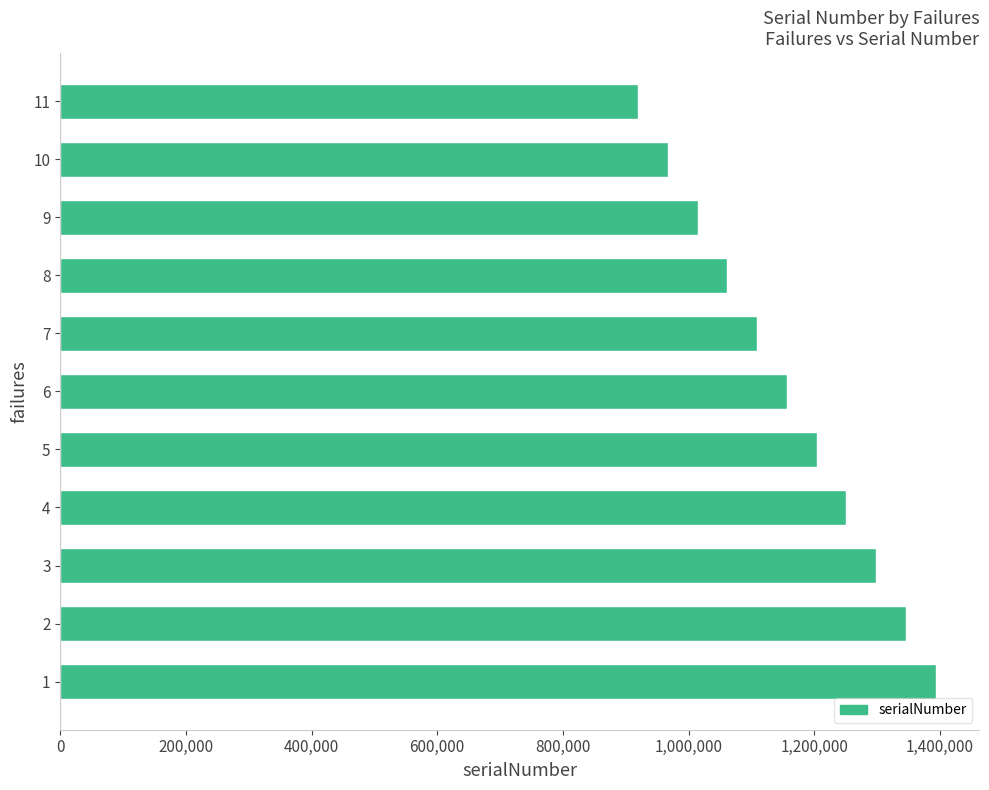

How many series are shown in this chart?

1